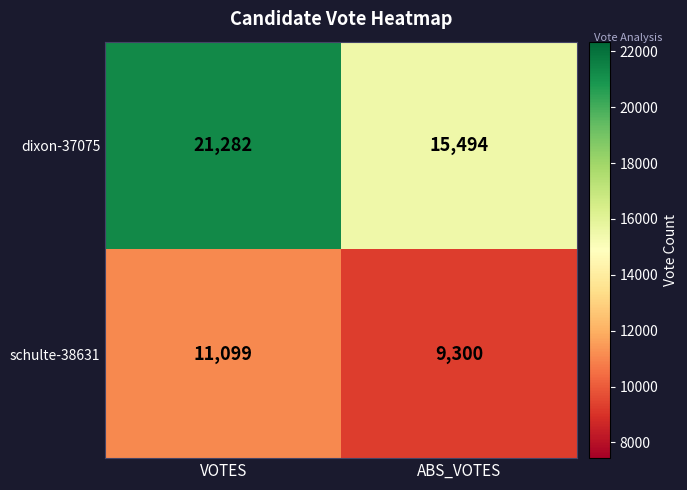

Which series has the widest spread of values?

dixon-37075